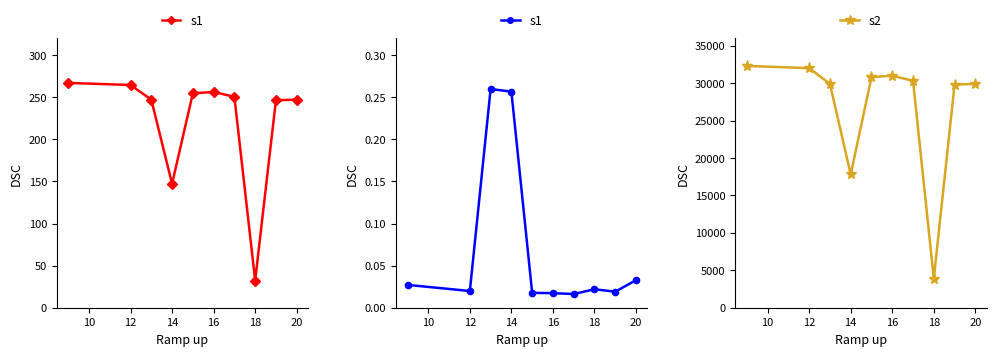

True or false: s1 and s2 intersect in this chart.

False